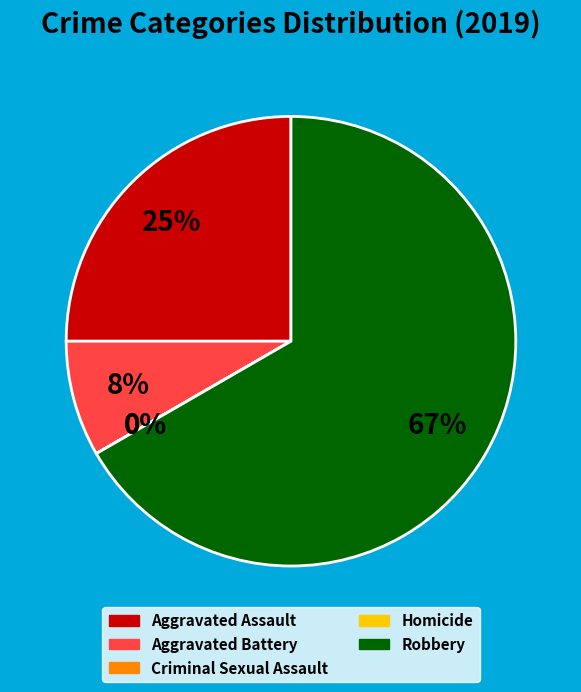

Which slice is the largest?

Robbery